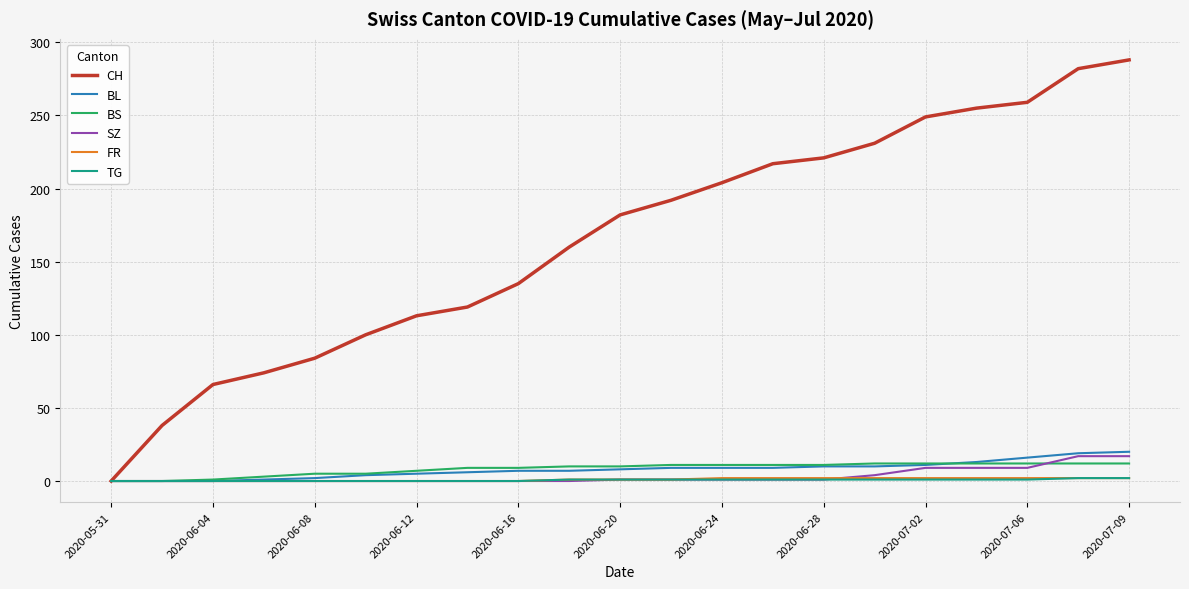

What is the highest value of the BS series?

12